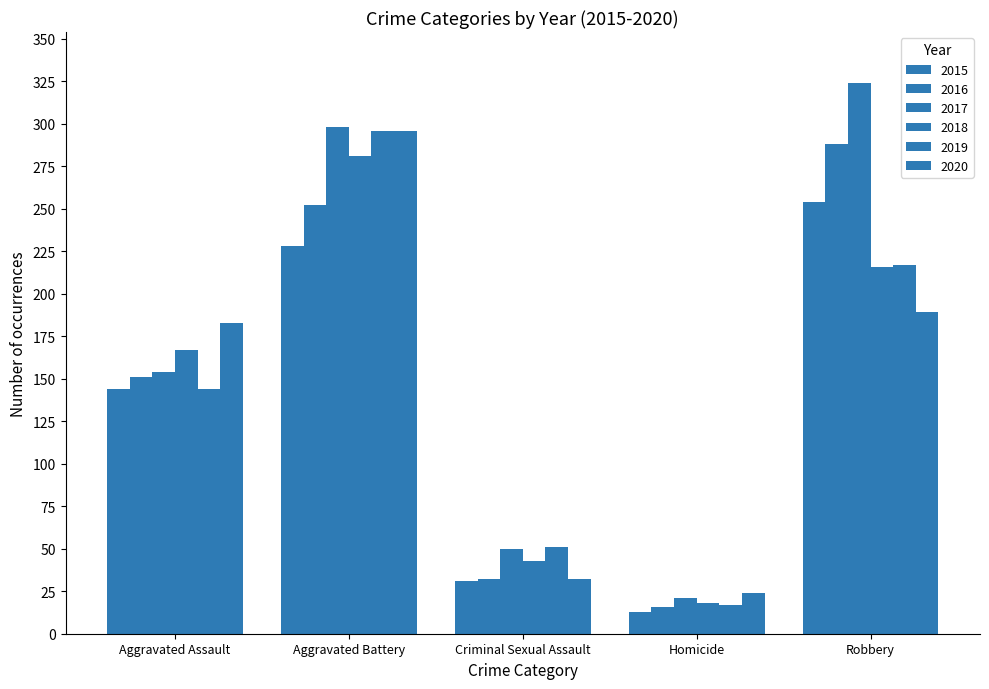

How many groups of bars are there?

5